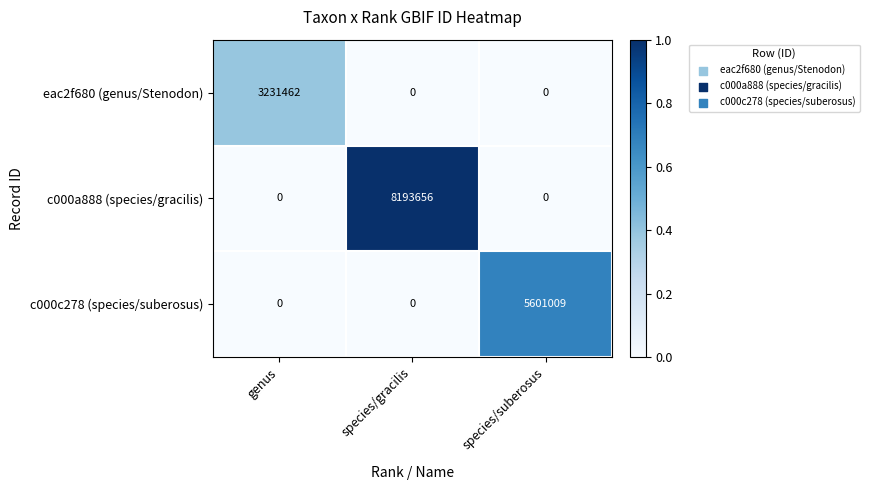

Reading left to right, transcribe all the data shown in this chart.

eac2f680 (genus/Stenodon): 3231462	0	0
c000a888 (species/gracilis): 0	8193656	0
c000c278 (species/suberosus): 0	0	5601009